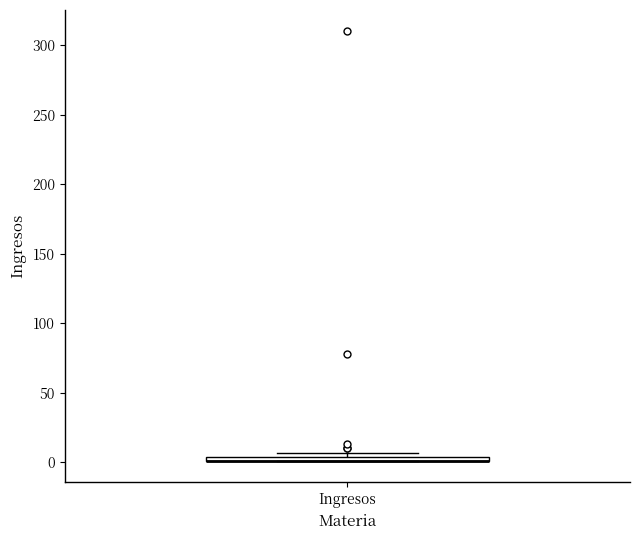

Where is the lower edge of the box for Ingresos on the y-axis? The values are not printed on the chart, so give them approximately, as read against the axis.

0